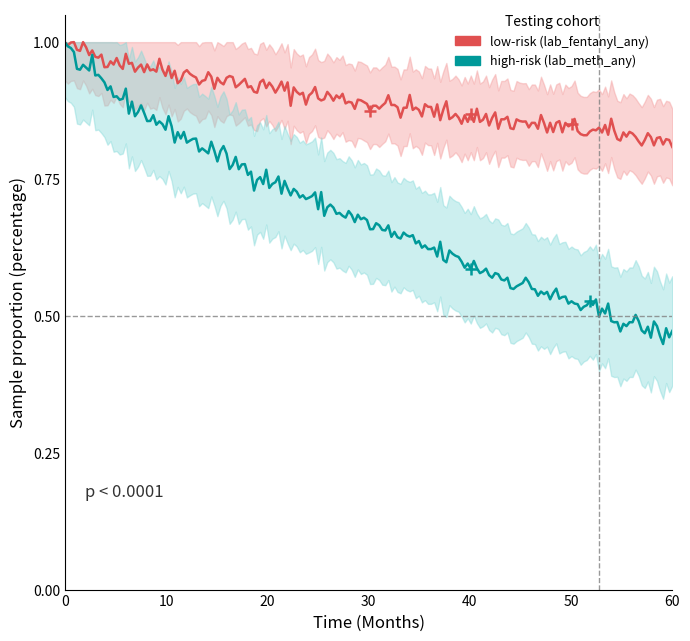

Is it true that lab_meth_any equals 0 at 19?

False